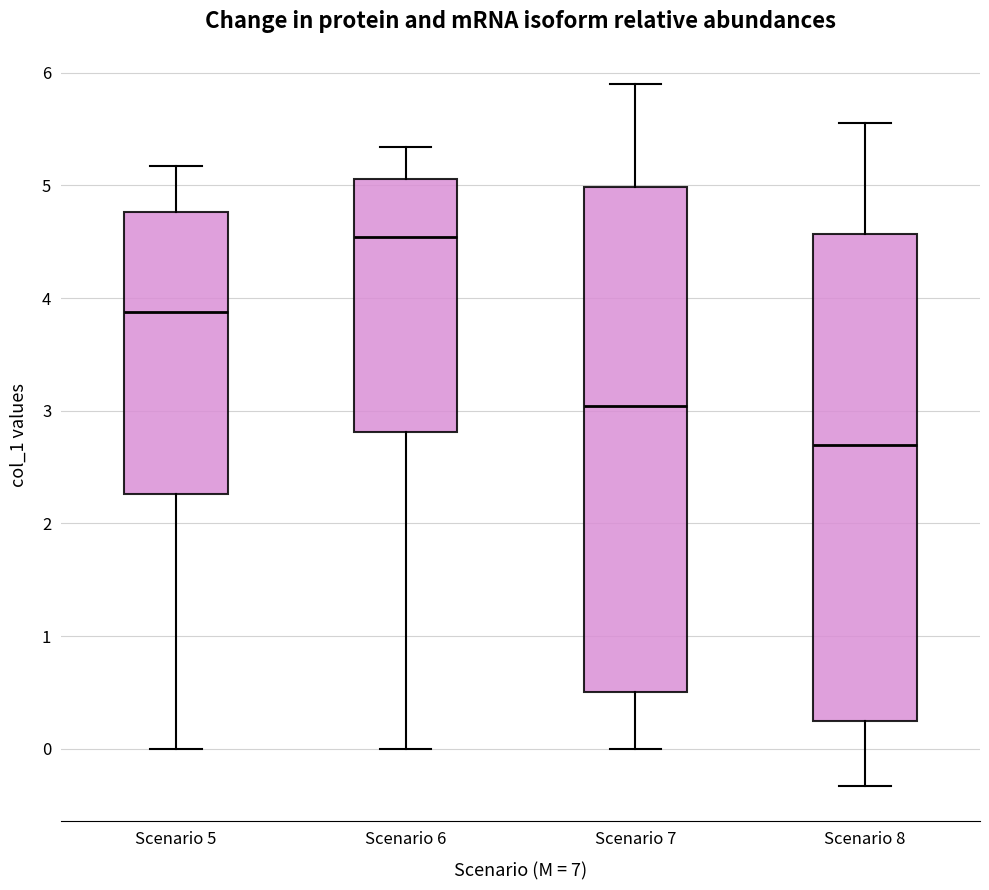

Reading left to right, transcribe this box plot: for each box, give where its median line is, the range the box spans, and where its two whiskers end, as read against the y-axis. The values are not printed on the chart, so give them approximately, as read against the axis.

Scenario 5: median 3.9, box 2.3 to 4.8, whiskers 0.0 to 5.2
Scenario 6: median 4.5, box 2.8 to 5.1, whiskers 0.0 to 5.3
Scenario 7: median 3.0, box 0.5 to 5.0, whiskers 0.0 to 5.9
Scenario 8: median 2.7, box 0.3 to 4.6, whiskers -0.3 to 5.6